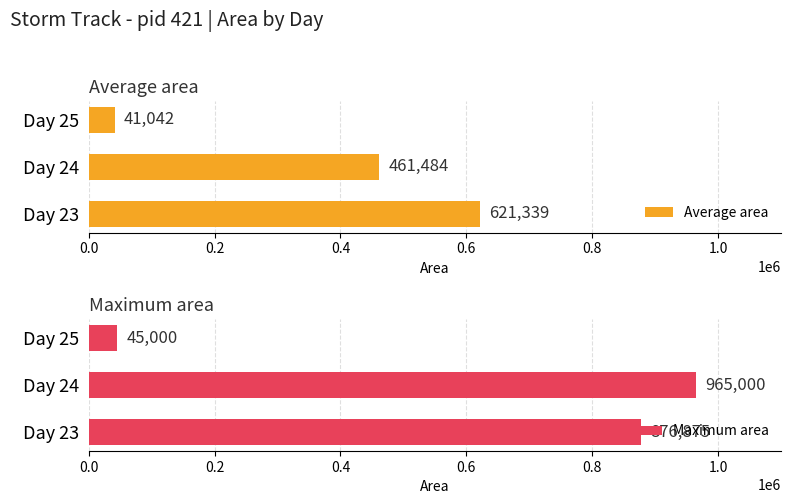

What is the sum of the Average area values at Day 23 and Day 25?

662381.0